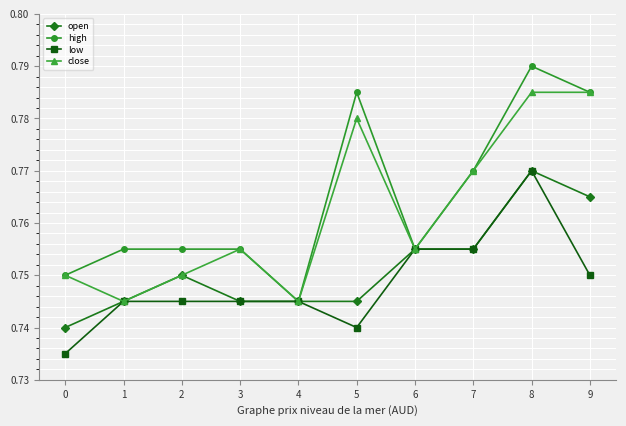

At which category does the chart reach its peak across all series?

8